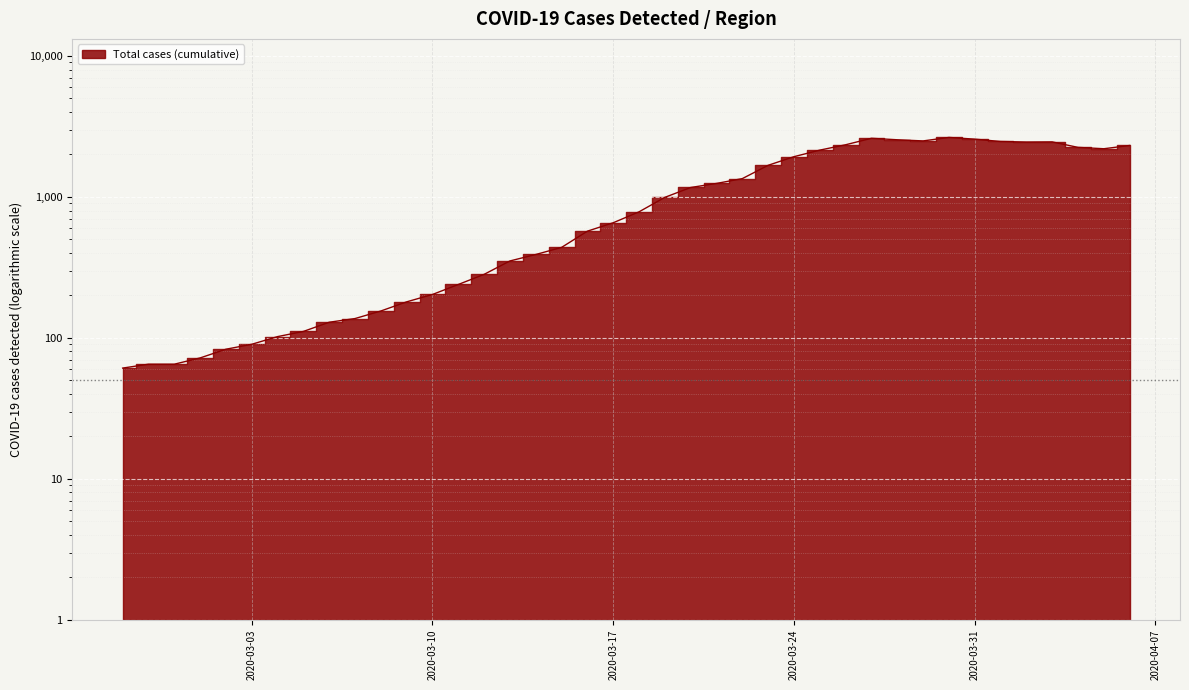

How many points are lower than both their immediate neighbors (excluding endpoints)?

3